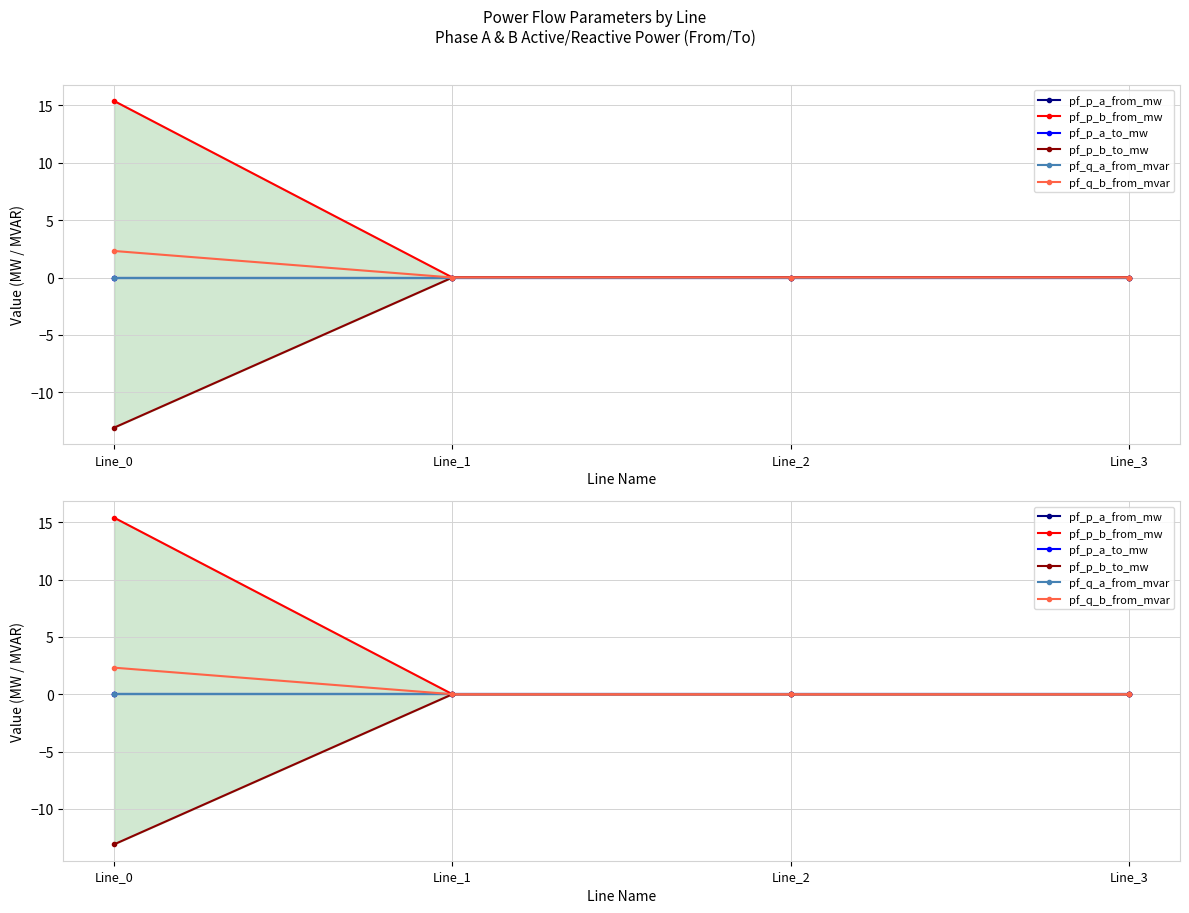

Which category has the highest value across all series?

Line_0